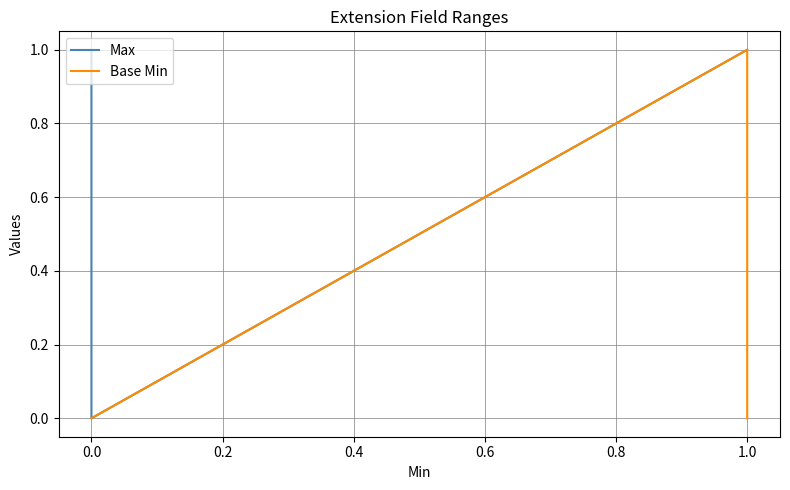

What is the total value across all series at 0.0?

1